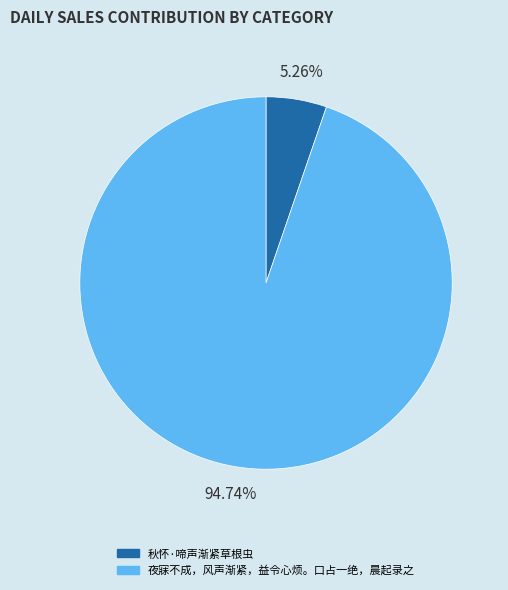

Is there any slice that represents more than half of the pie?

Yes